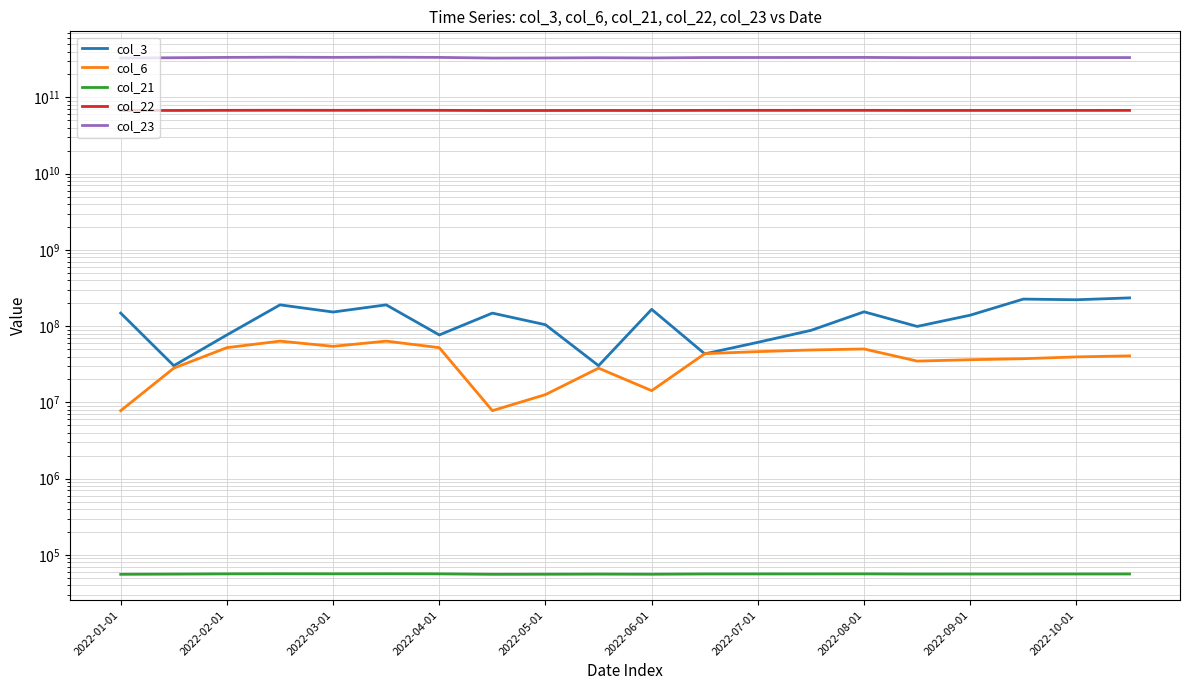

At which category does the chart reach its peak across all series?

2022-04-01